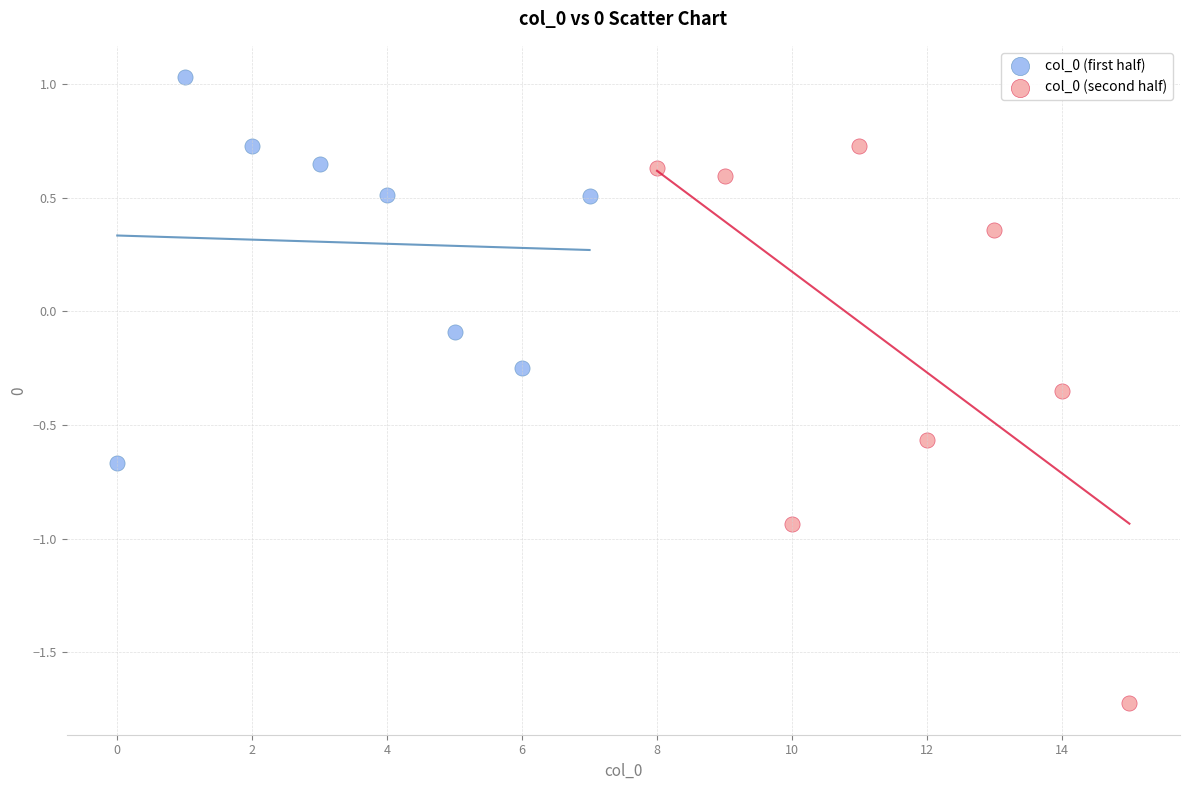

What are all the series names shown in the legend?

col_0 (first half), col_0 (second half)